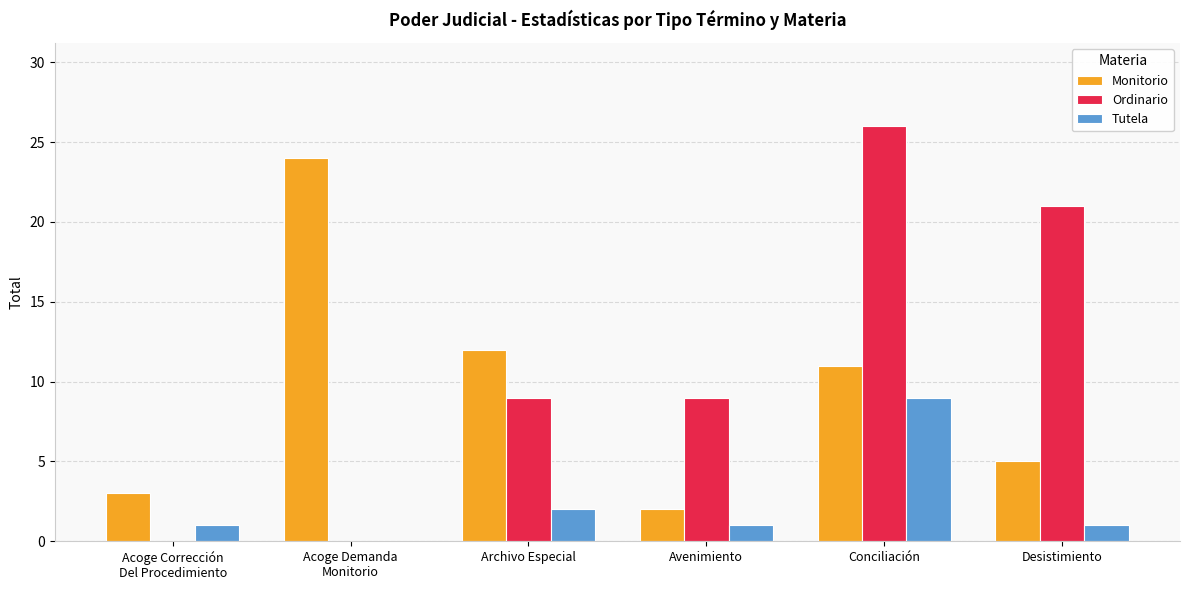

At which category is the sum across all series the highest?

Conciliación